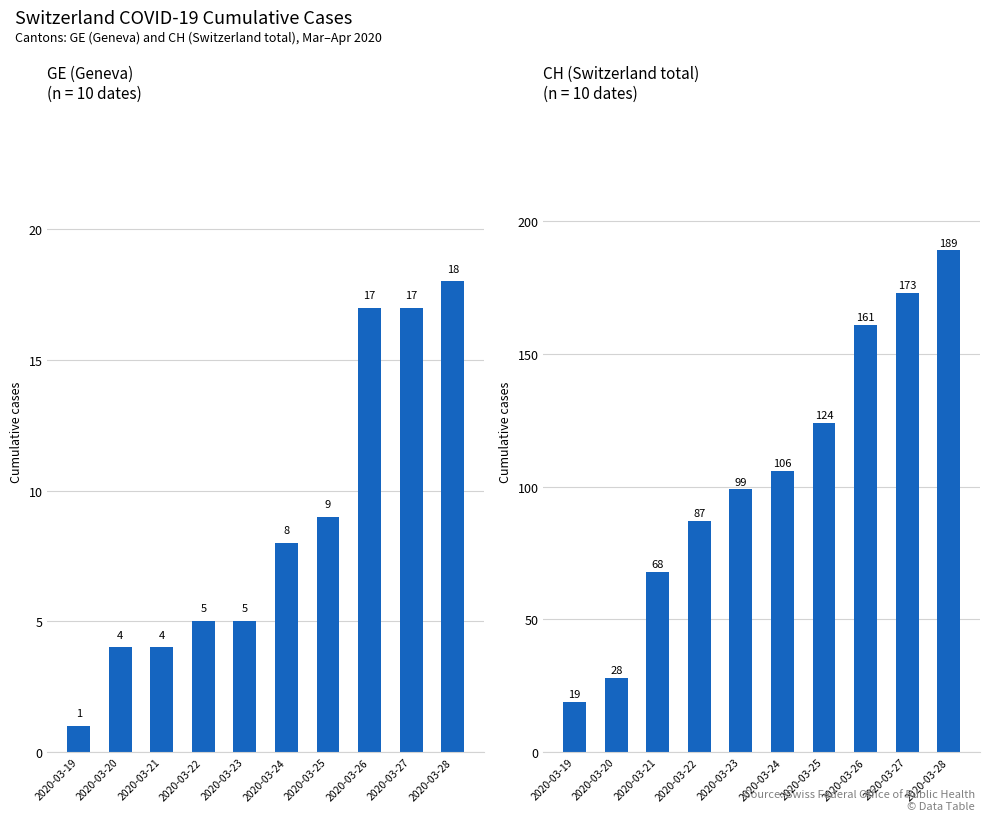

List the series in order of their peak value, highest first.

CH, GE